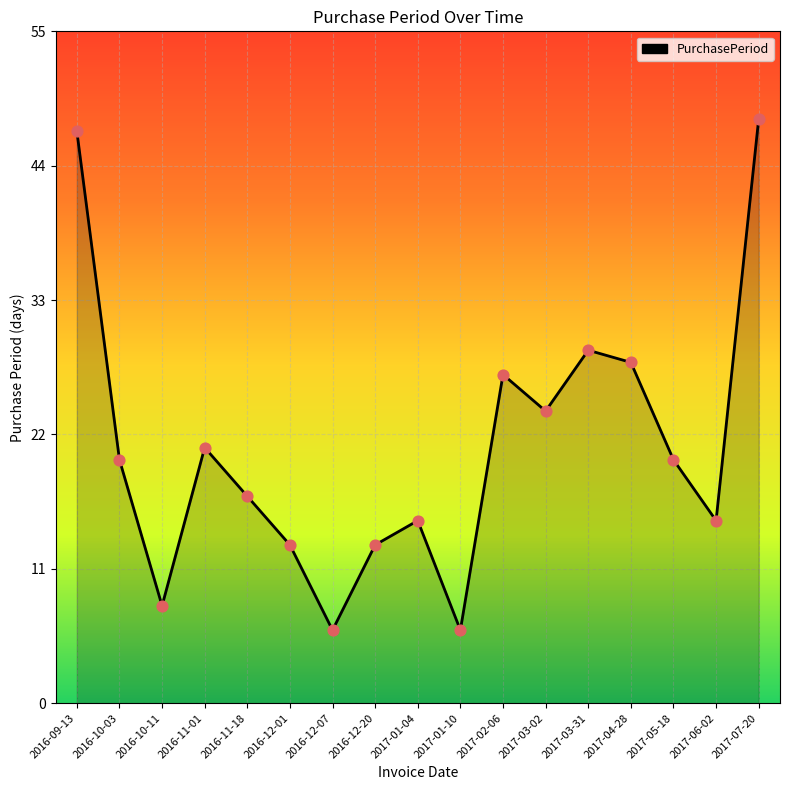

What is the change in value from 2016-10-11 to 2017-01-10?

-2